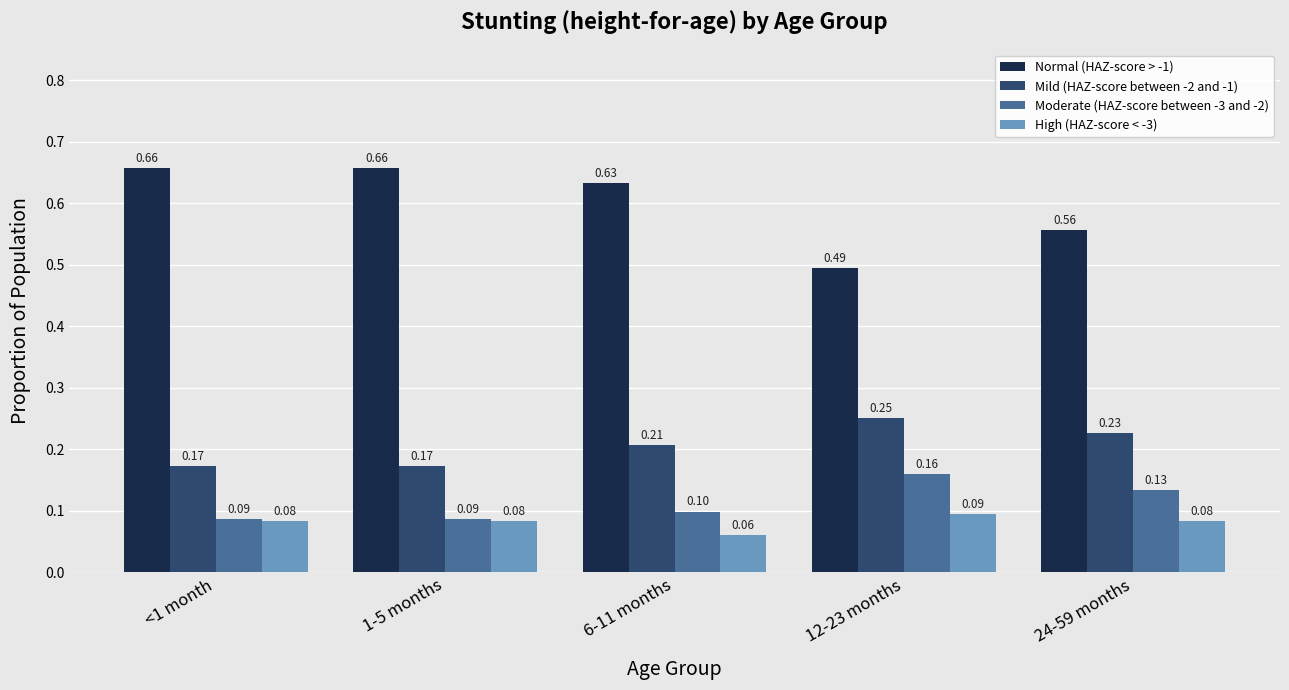

What is the label of the 4th bar from the left?

12-23 months